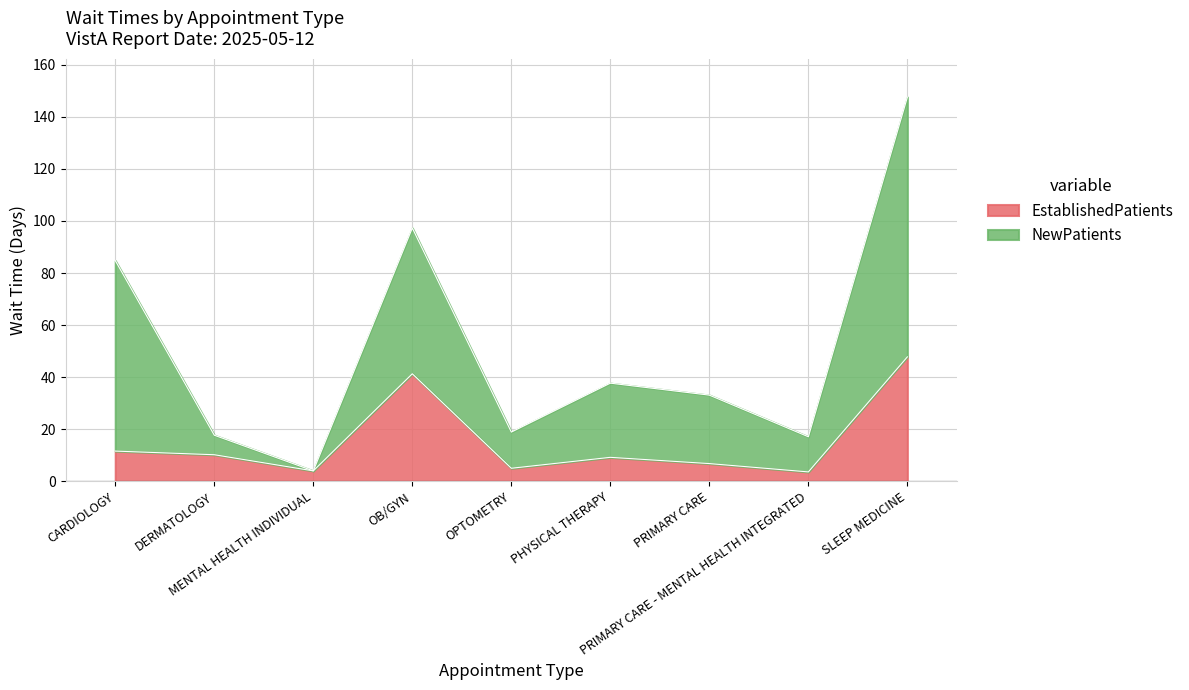

What value does the data have at OB/GYN?

41.3